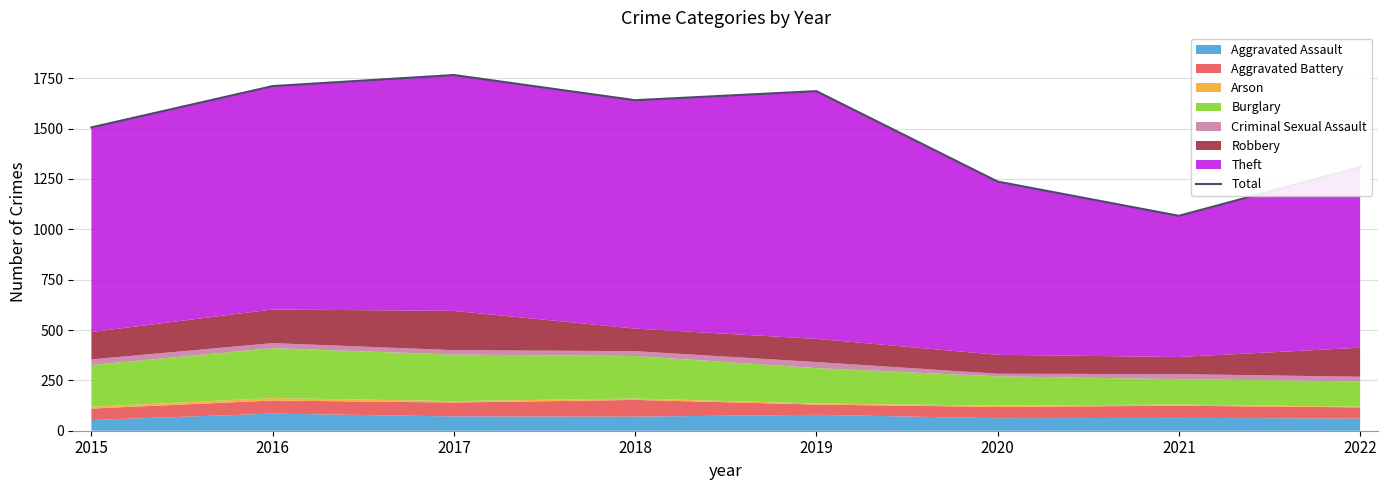

What is the average value?

1490